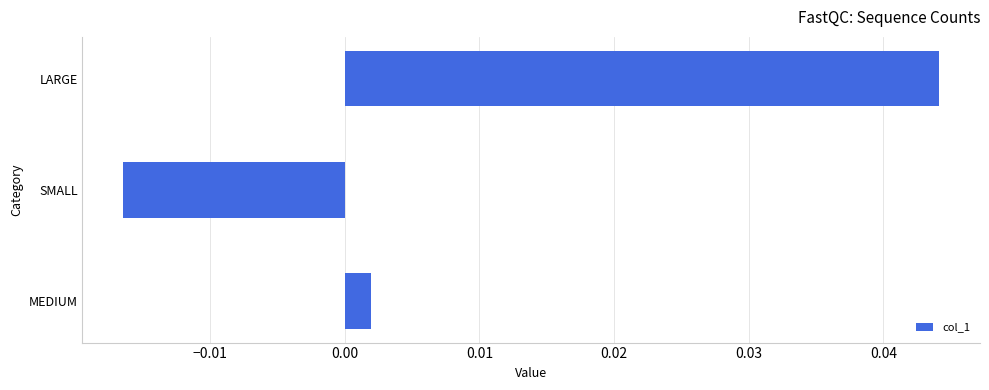

Which label corresponds to the largest value in the chart?

LARGE